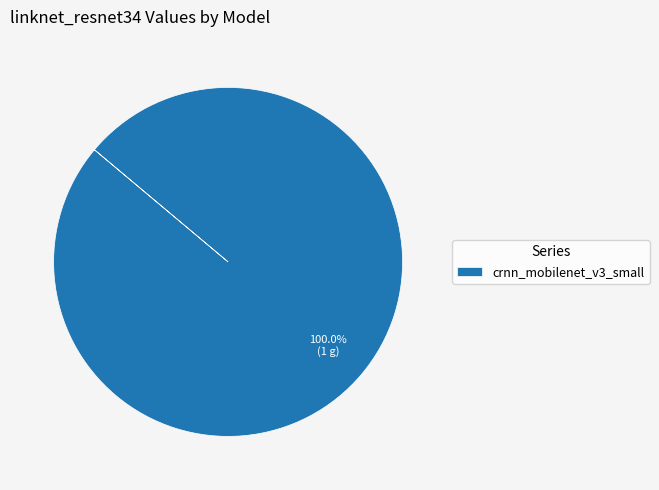

Rank the categories by value from highest to lowest.

crnn_mobilenet_v3_small